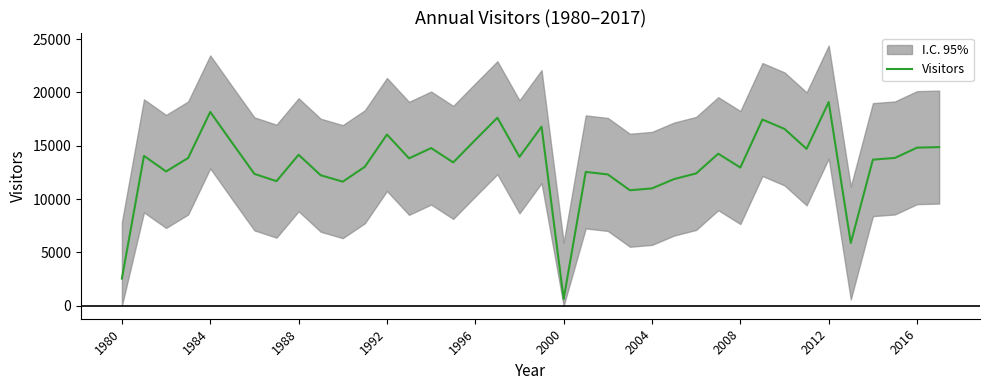

What is the highest value of the Visitors series?

19104